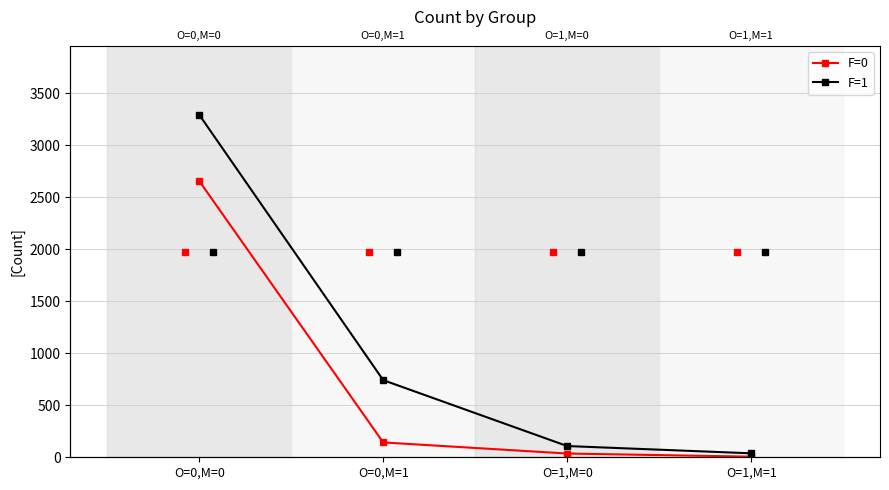

True or false: F=0 has a value of 2658 at O=0,M=0.

True